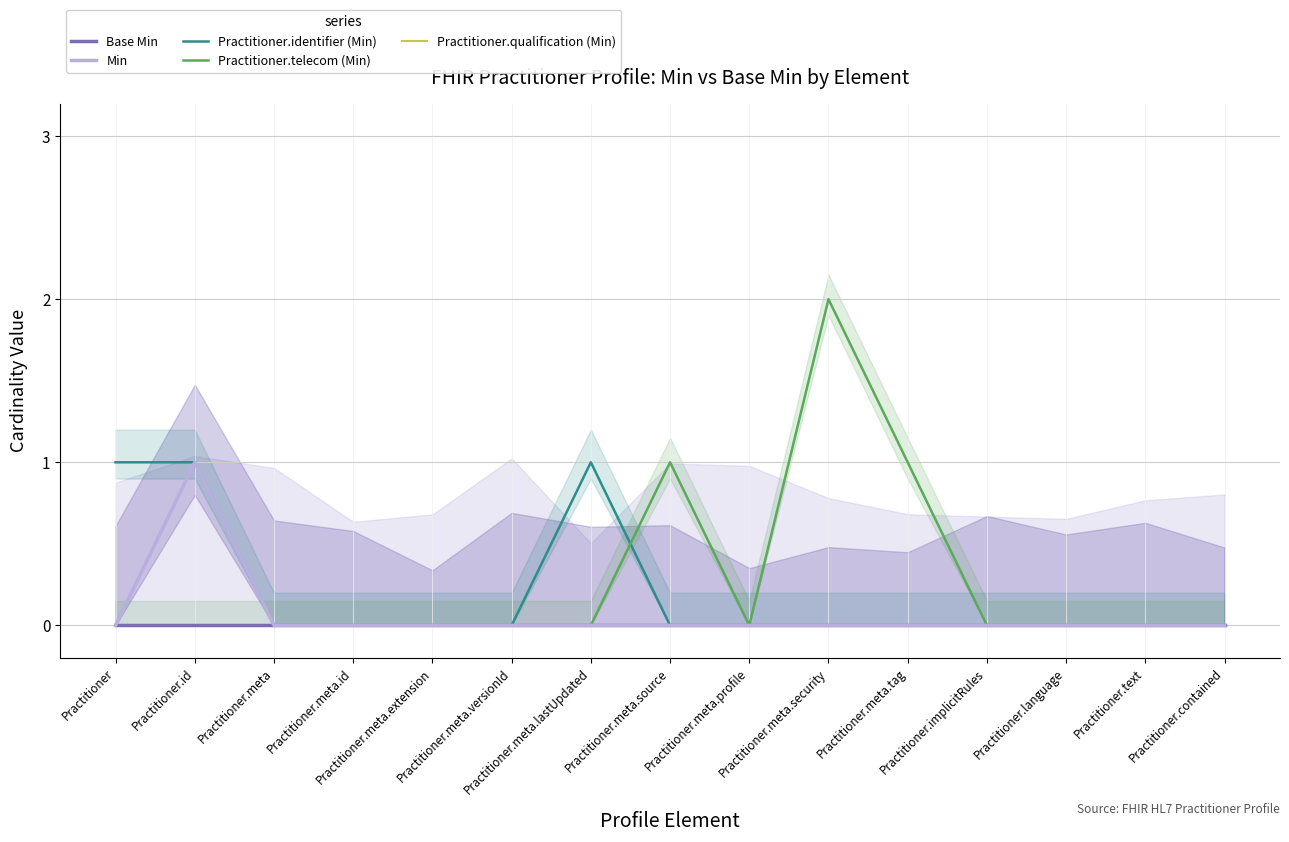

What are all the series names shown in the legend?

Base Min, Min, Practitioner.identifier (Min), Practitioner.telecom (Min), Practitioner.qualification (Min)